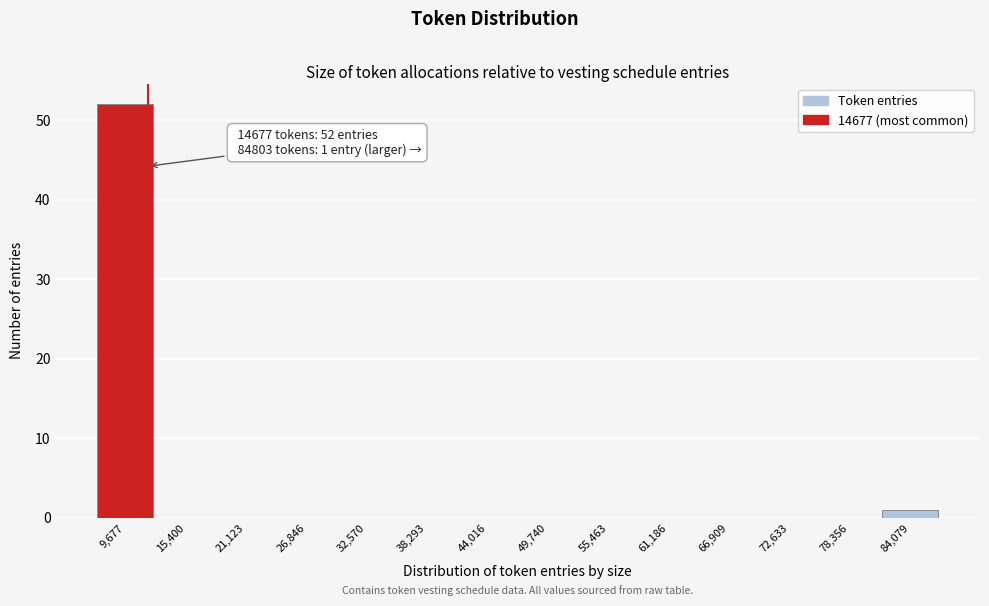

Reading left to right, list all the values displayed in this chart.

9,677=52	15,400=0	21,123=0	26,846=0	32,570=0	38,293=0	44,016=0	49,740=0	55,463=0	61,186=0	66,909=0	72,633=0	78,356=0	84,079=1